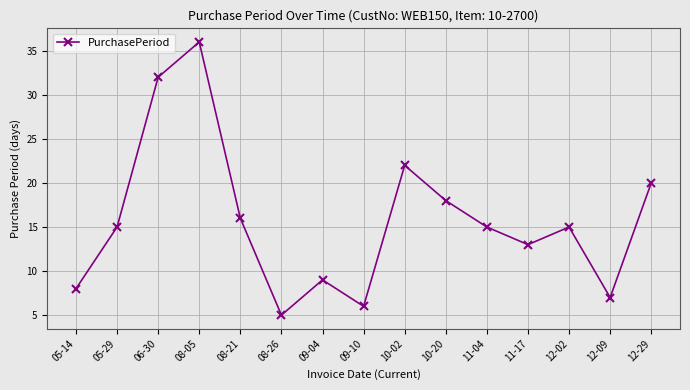

At which category does the chart reach its minimum across all series?

08-26